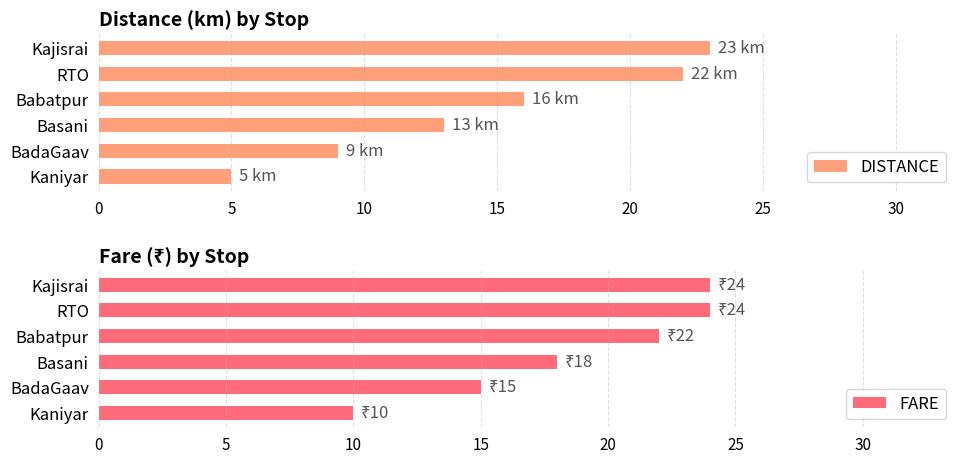

What is the difference between the maximum and minimum values in the DISTANCE series?

18